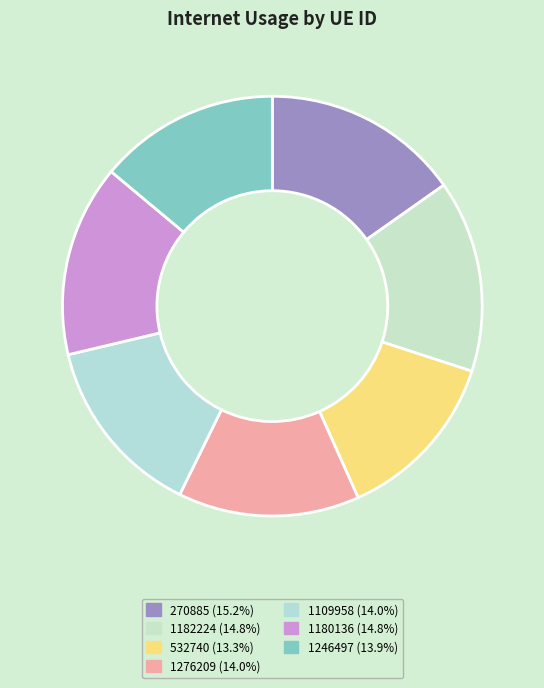

How many segments does this pie chart have?

7